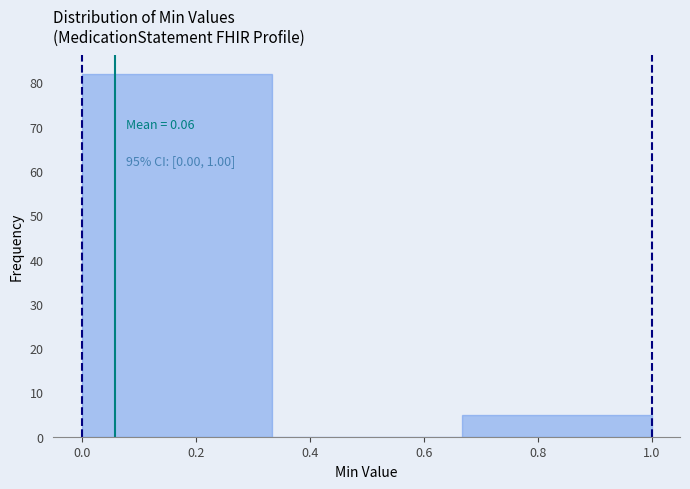

Over which range of the x-axis is the bar tallest?

0.00 to 0.34